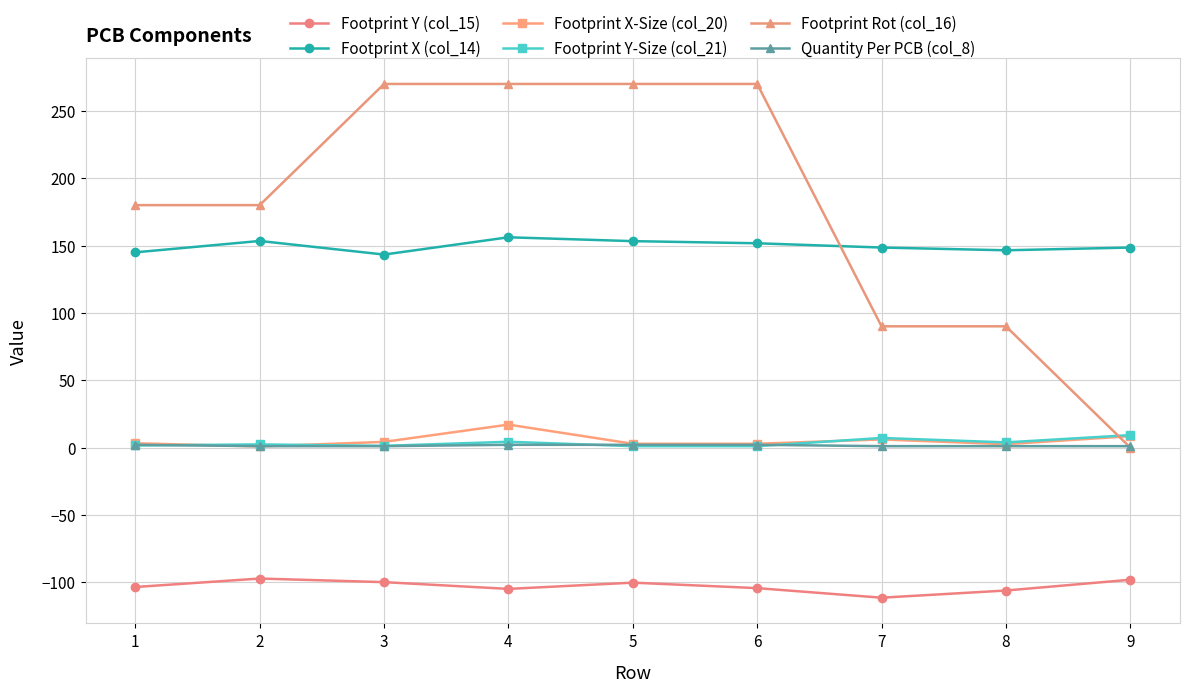

How many categories are shown in the chart?

9